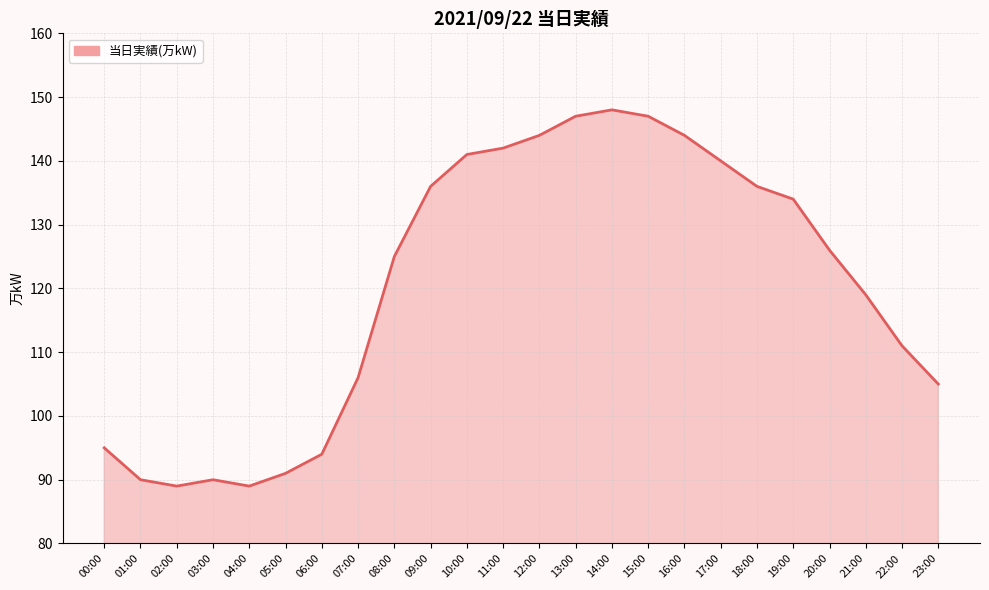

At which label does the data first exceed 126?

09:00